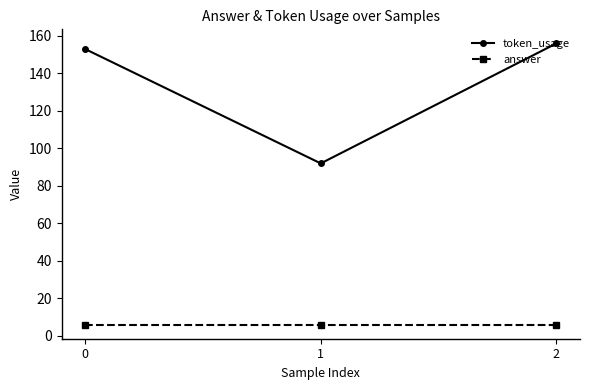

Which series has the largest range (max minus min)?

token_usage